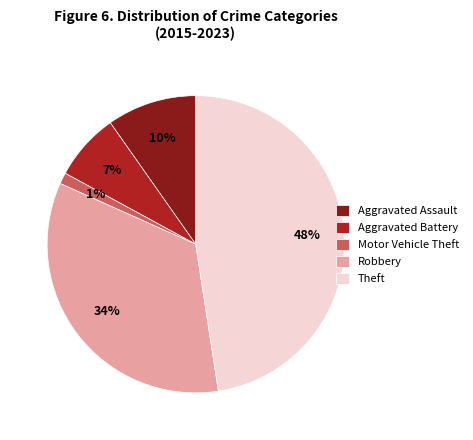

What is the largest slice in the pie chart?

Theft